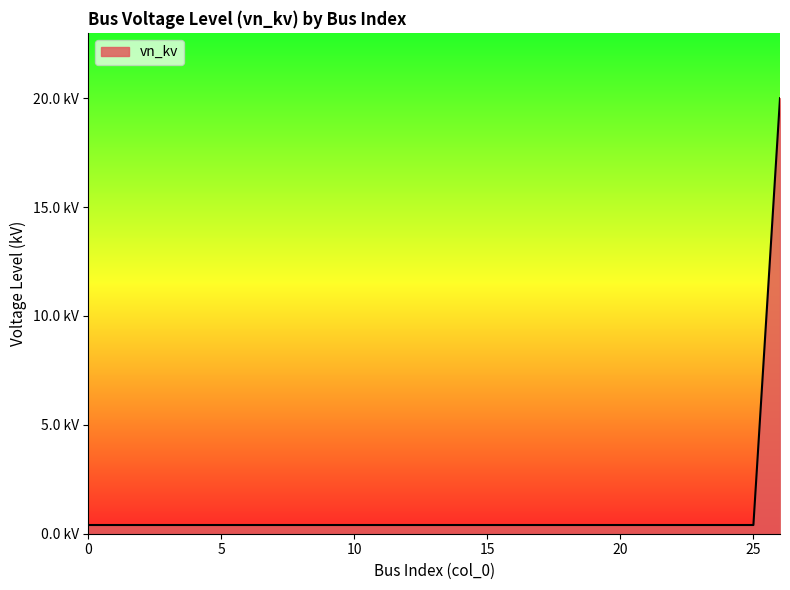

Does the chart have visible grid lines?

No